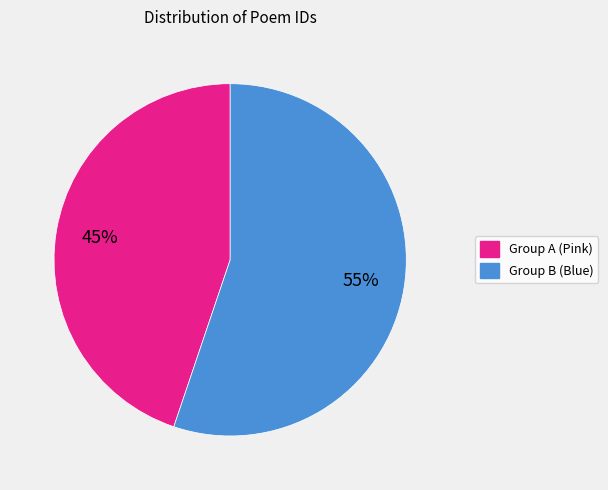

Is there a majority slice in this chart?

Yes